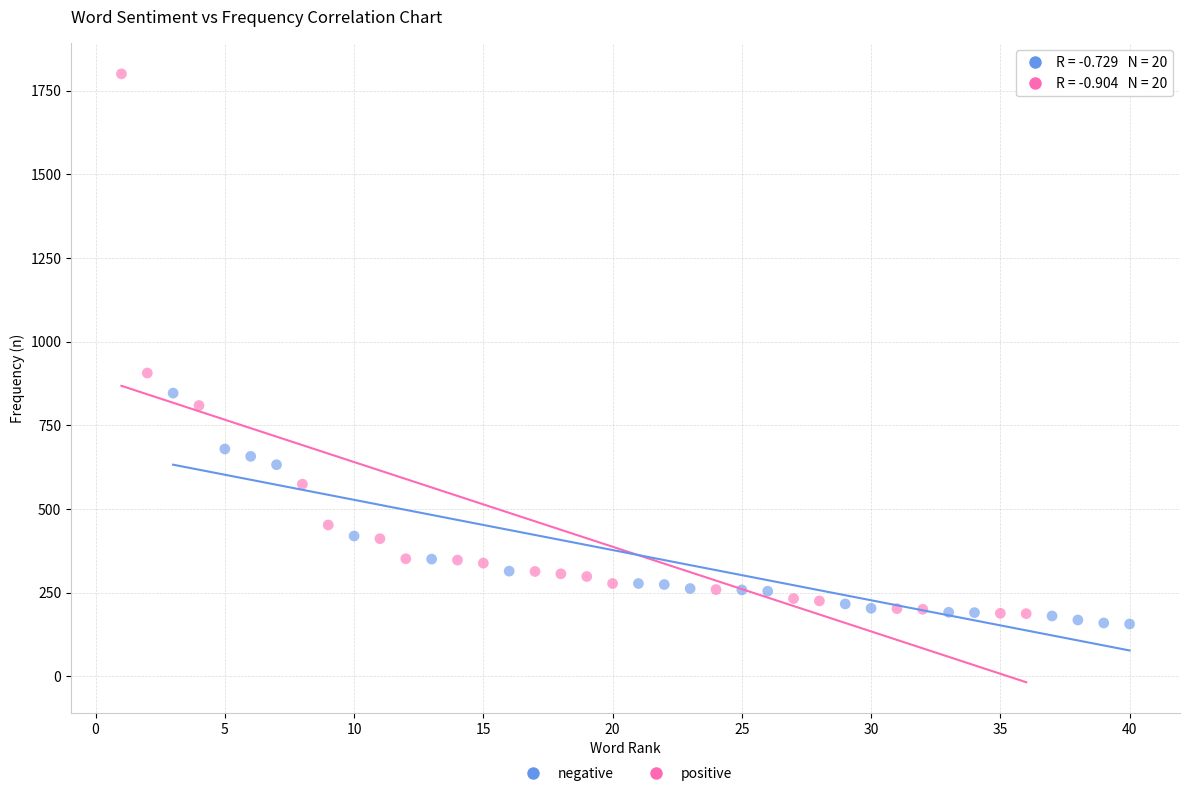

Which series has the widest spread of Y values?

negative